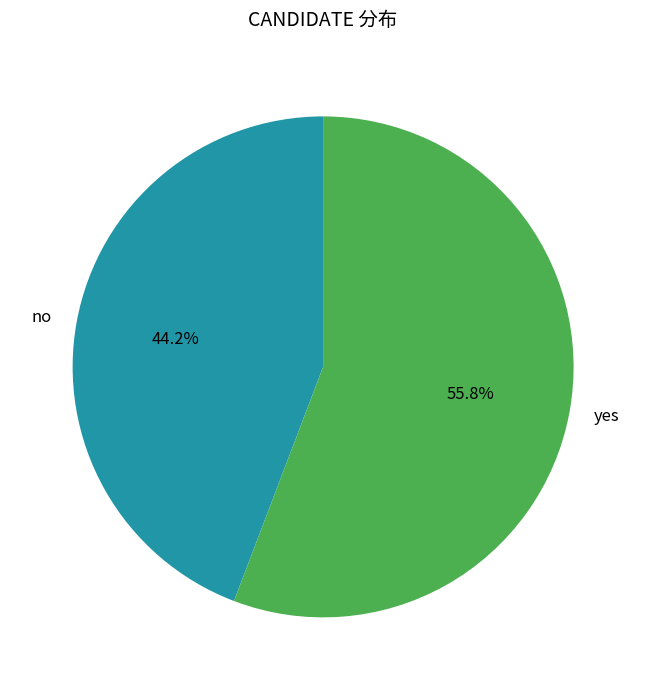

How many segments does this pie chart have?

2